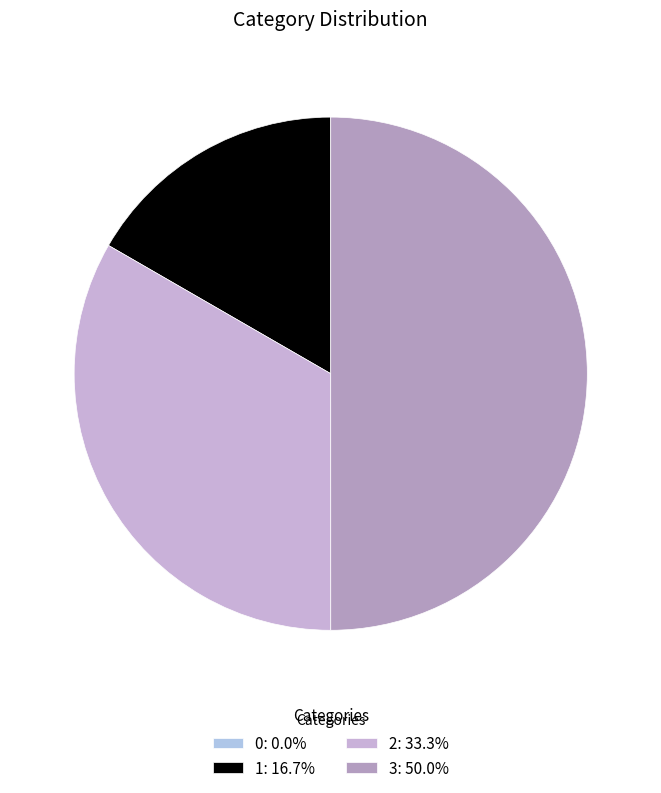

The 1 slice represents 4% of the pie. True or false?

False